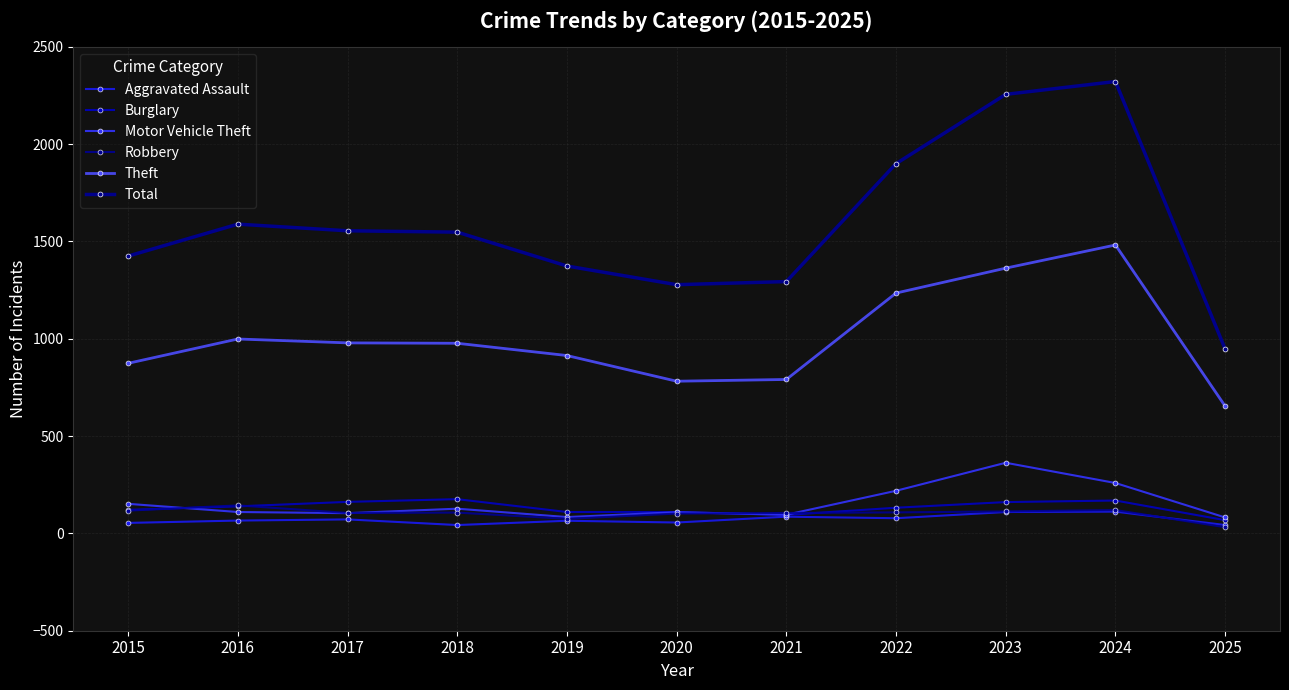

Where is the first local minimum for Total?

2020